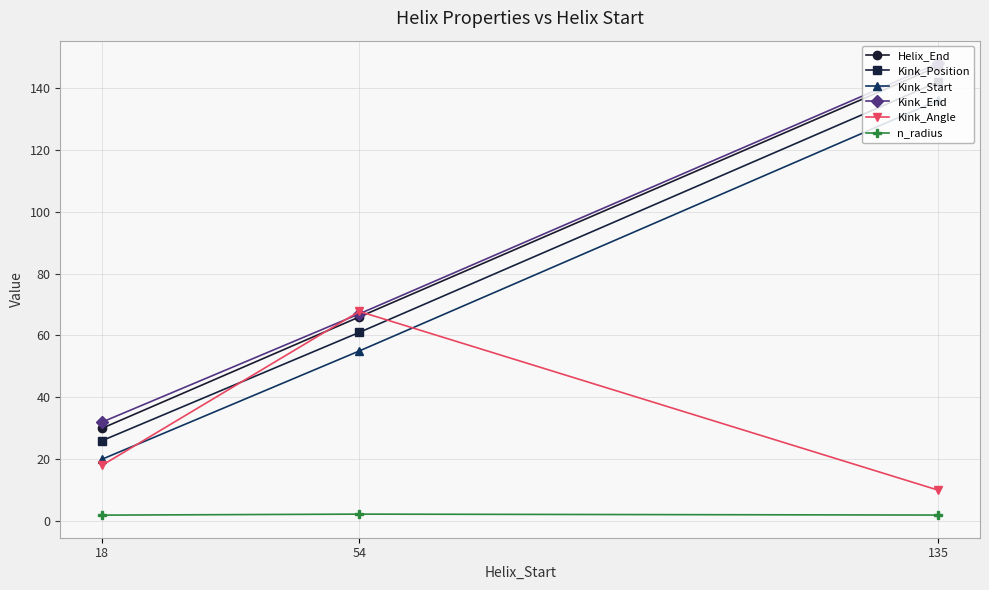

The value of Kink_End at 18 is 17.5. True or false?

False